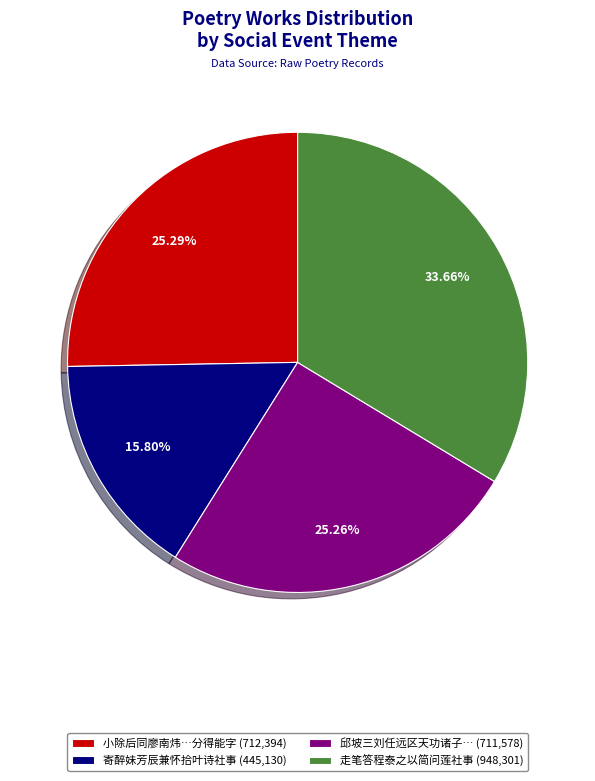

What is the largest slice in the pie chart?

走笔答程泰之以简问莲社事 (948,301)